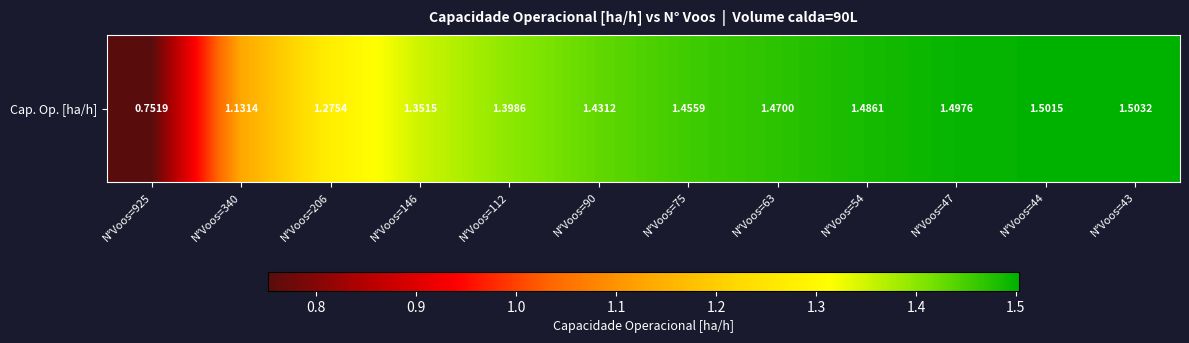

What is the minimum value shown in the chart?

0.8